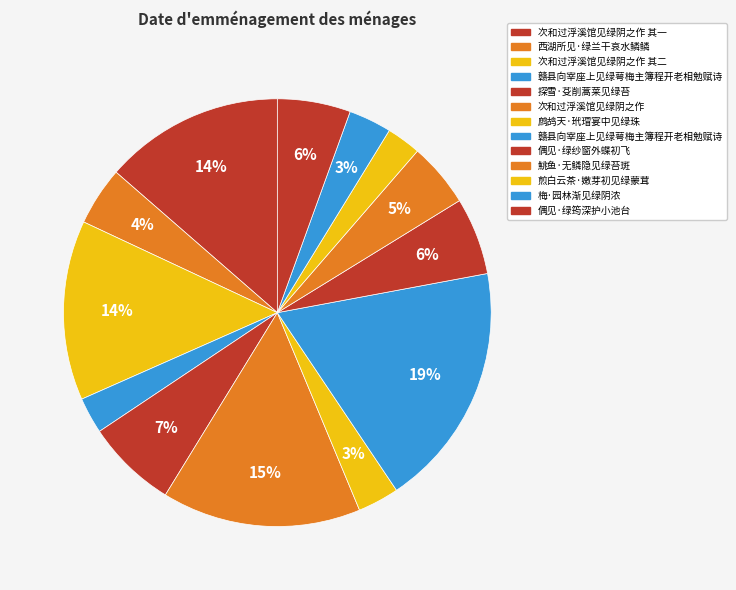

Rank the categories by value from lowest to highest.

煎白云茶·嫩芽初见绿蒙茸, 赣县向宰座上见绿萼梅主簿程开老相勉赋诗, 鹧鸪天·玳瑁宴中见绿珠, 梅·园林渐见绿阴浓, 西湖所见·绿兰干哀水鳞鳞, 鮡鱼·无鳞隐见绿苔斑, 偶见·绿筠深护小池台, 偶见·绿纱窗外蝶初飞, 探雪·芟削蒿莱见绿苔, 次和过浮溪馆见绿阴之作 其一, 次和过浮溪馆见绿阴之作 其二, 次和过浮溪馆见绿阴之作, 赣县向宰座上见绿萼梅主簿程开老相勉赋诗